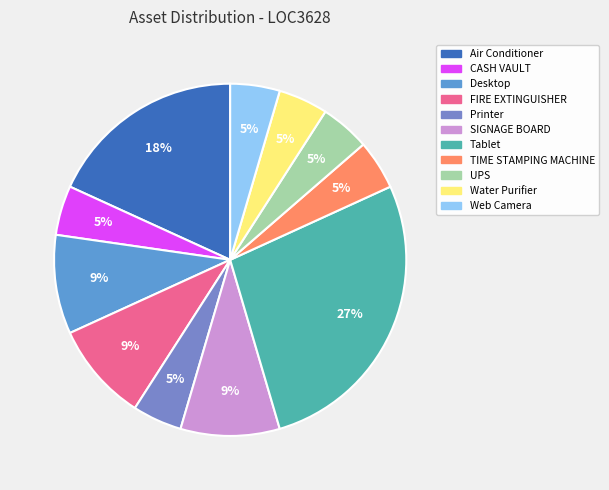

To the nearest percent, what is the difference between the UPS and Air Conditioner slice percentages?

14%